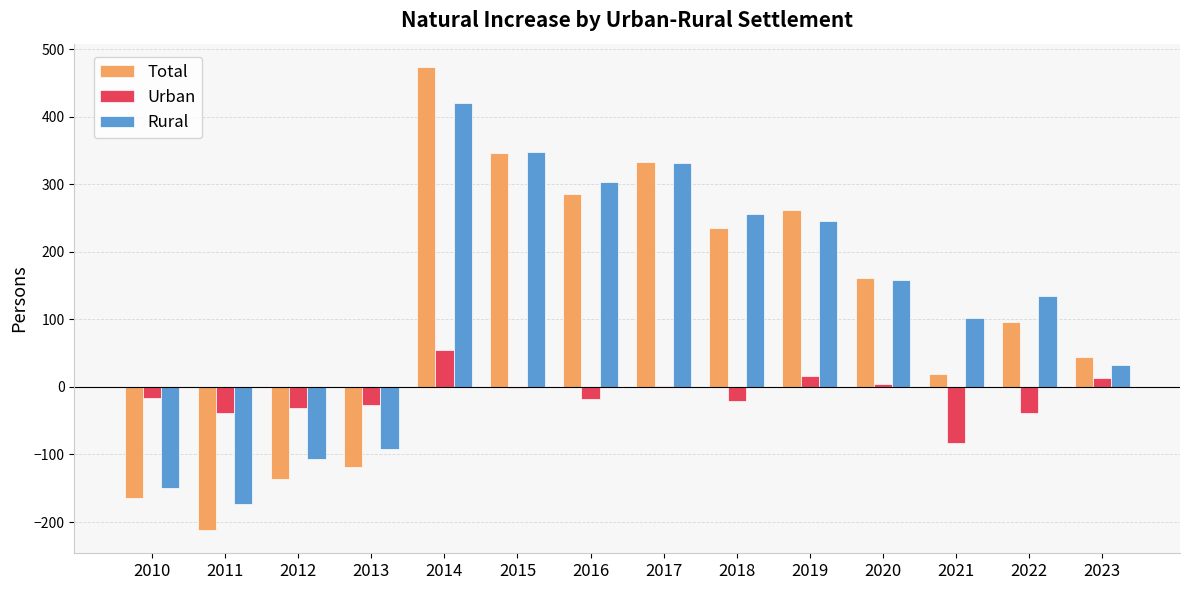

Is the value of Rural at 2023 greater than the value of Urban at 2019?

Yes